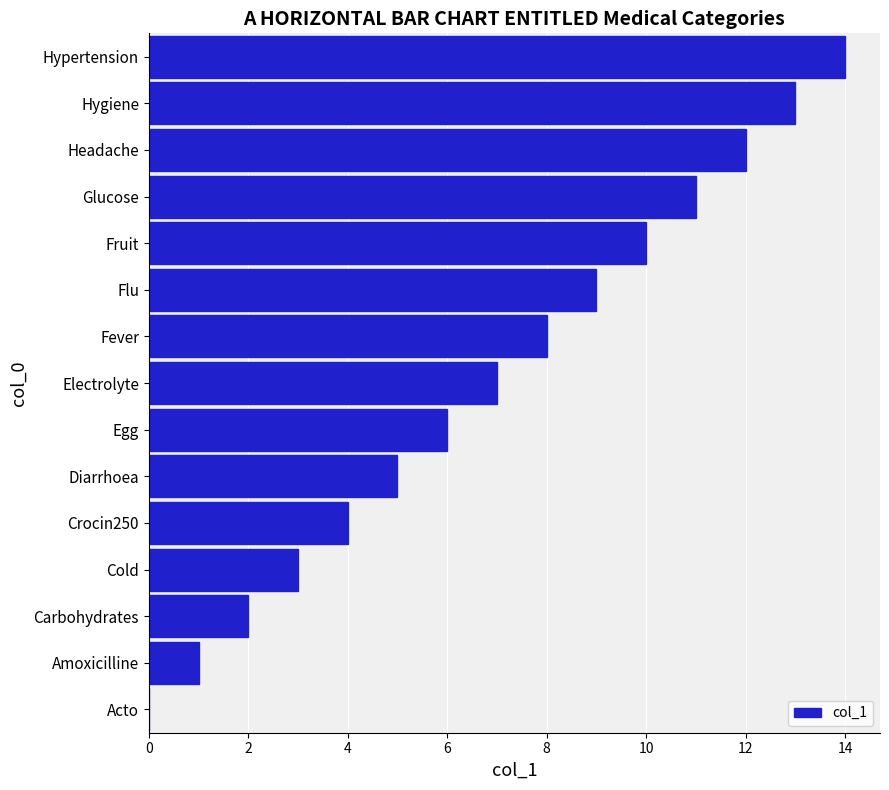

Read the value at Electrolyte.

7